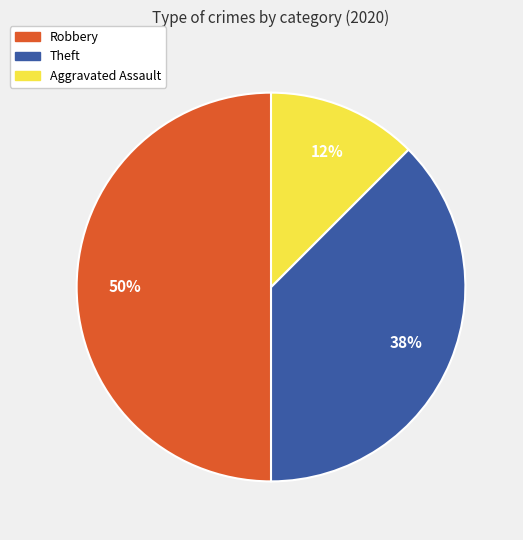

To the nearest percent, what is the average slice percentage?

33%